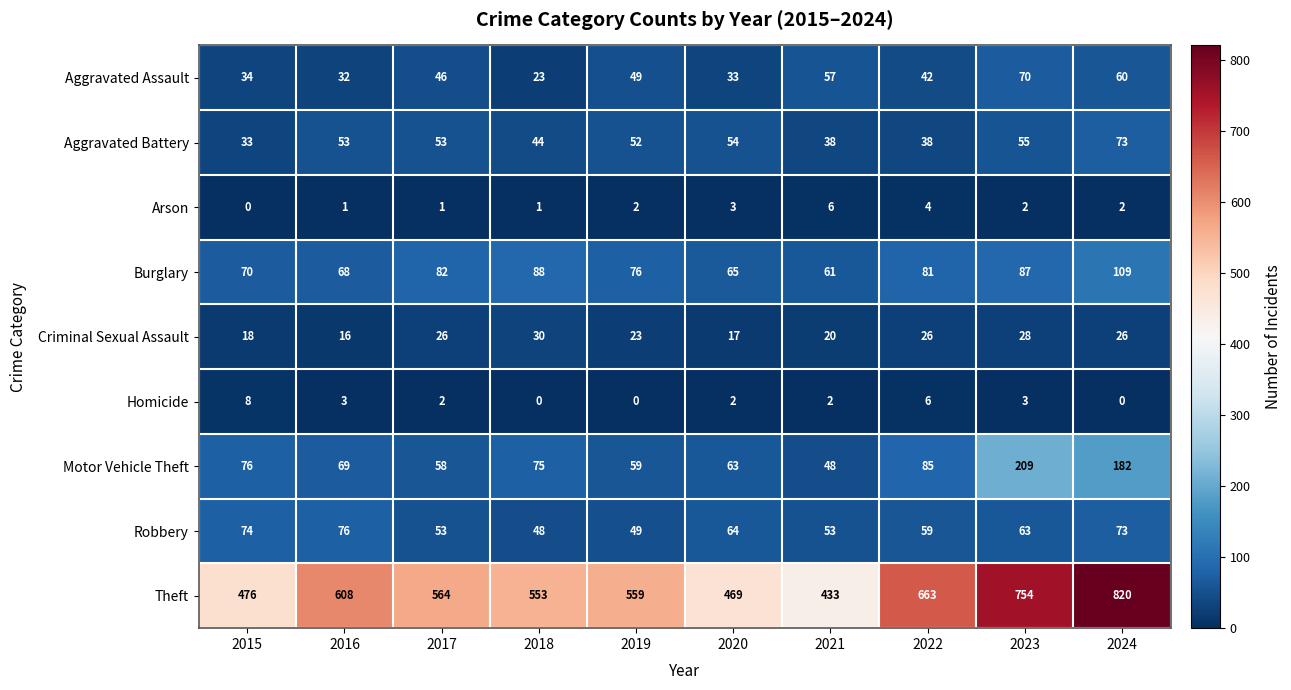

What is the difference between the second highest and second lowest values in the Criminal Sexual Assault series?

11